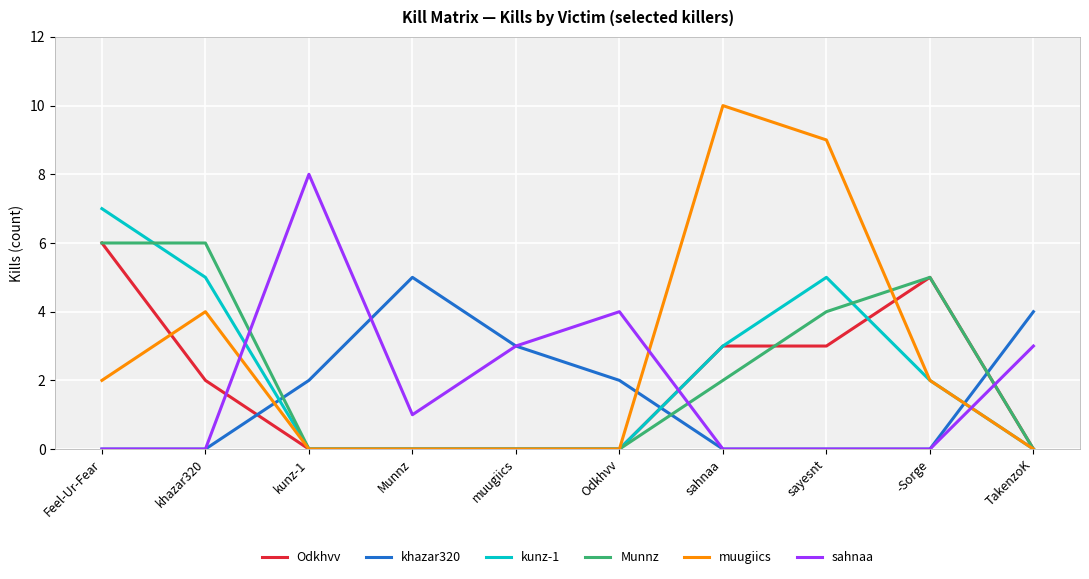

What is the spread (max minus min) of values at Feel-Ur-Fear?

7